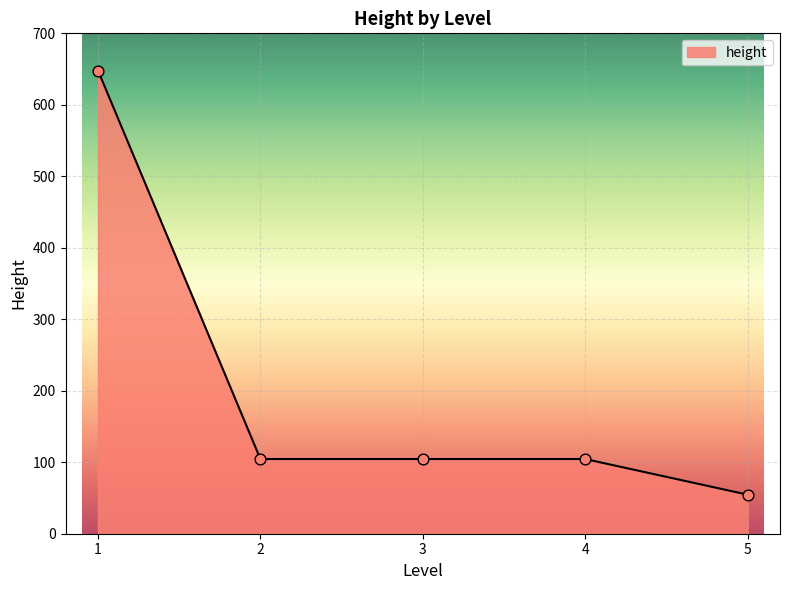

Approximately how many times larger is the value at 2 compared to 4?

1.0